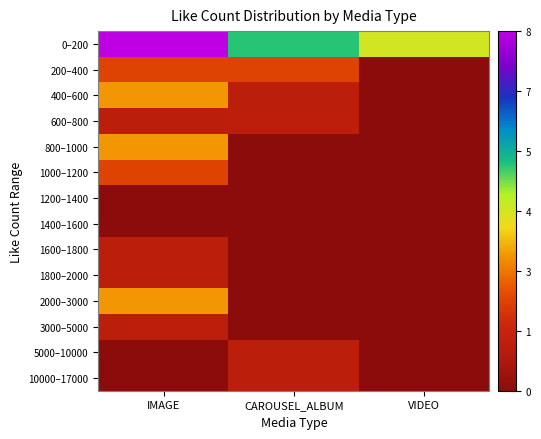

Which series has the widest spread of values?

0–200